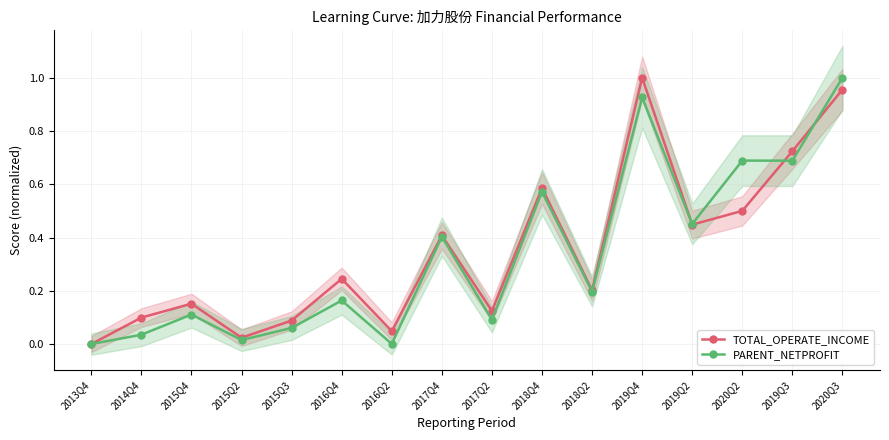

At which label does PARENT_NETPROFIT reach its peak?

2020Q3